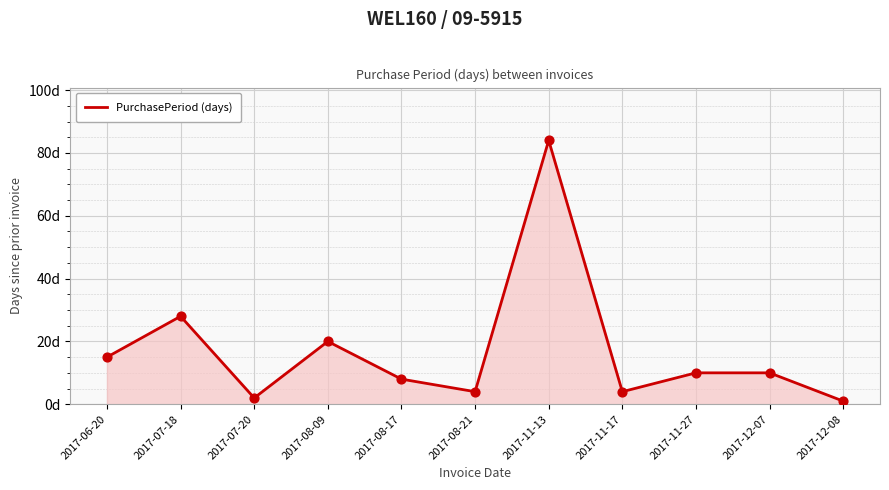

What is the change in value from 2017-07-18 to 2017-11-17?

-24